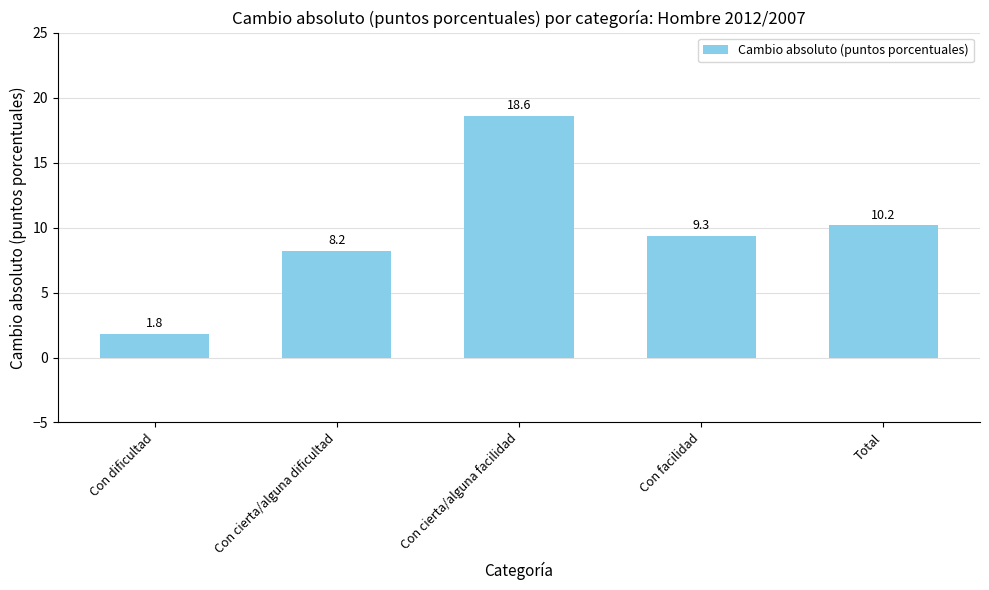

Where is the data nearest to the value 10?

Total